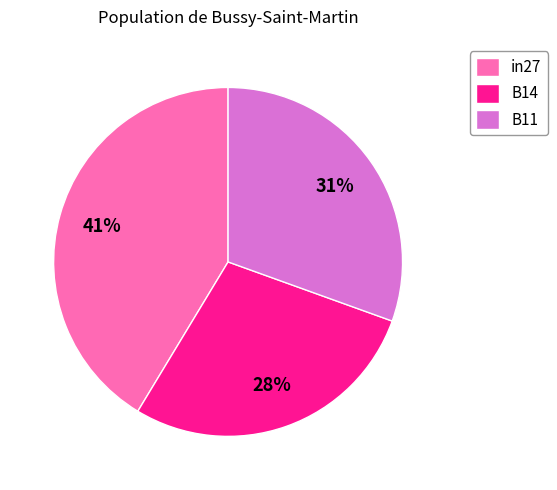

To the nearest percent, what is the combined percentage of in27 and B11?

72%